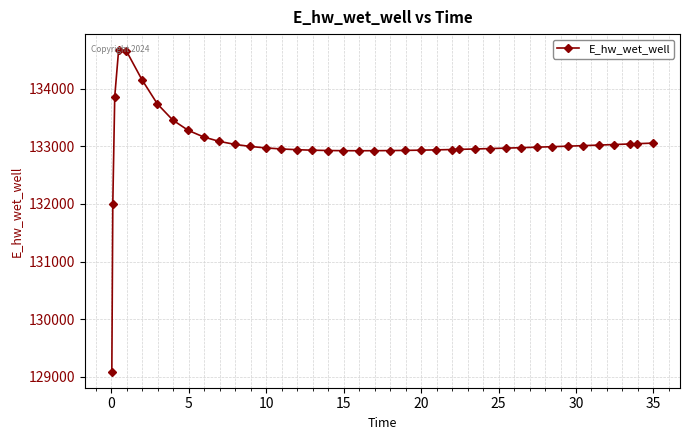

True or false: there are more than 0 points higher than both neighbors.

True